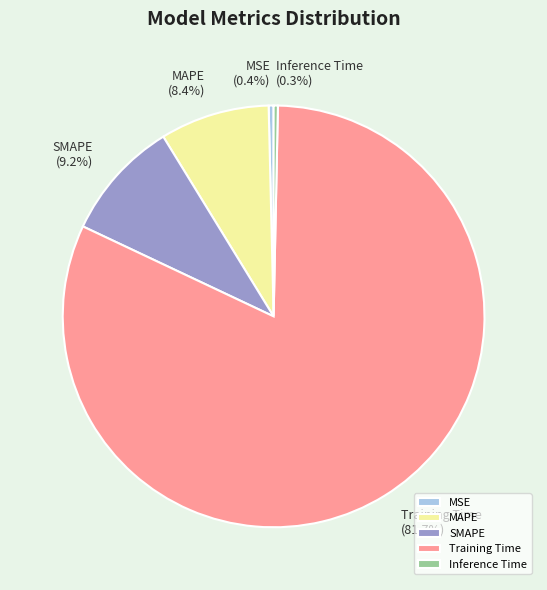

Which has a higher value, Training Time or Inference Time?

Training Time